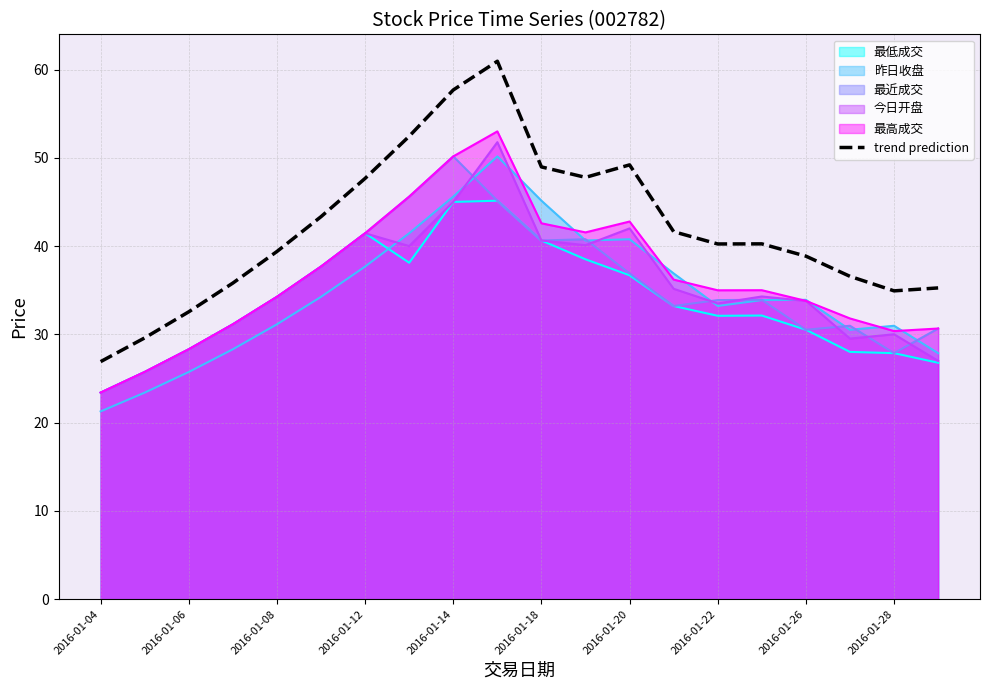

Reading left to right, what are all the values shown in this chart?

26.9	29.6	32.6	35.8	39.4	43.3	47.7	52.4	57.7	60.9	49.0	47.8	49.2	41.6	40.2	40.2	38.9	36.6	34.9	35.3